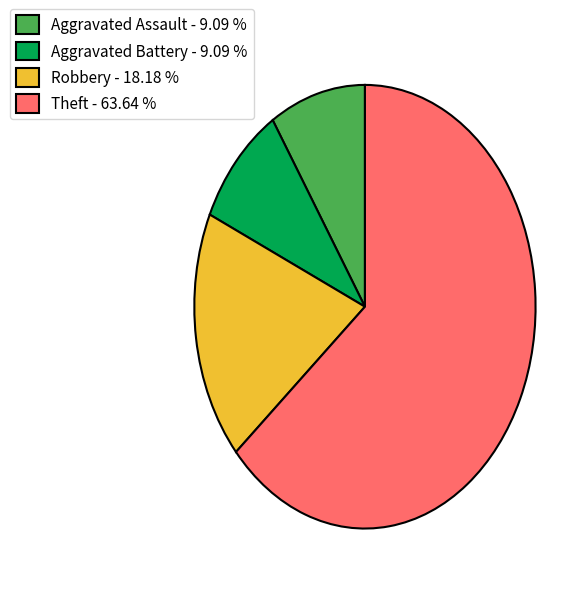

Do Robbery - 18.18 % and Aggravated Battery - 9.09 % together represent more than half of the pie?

No